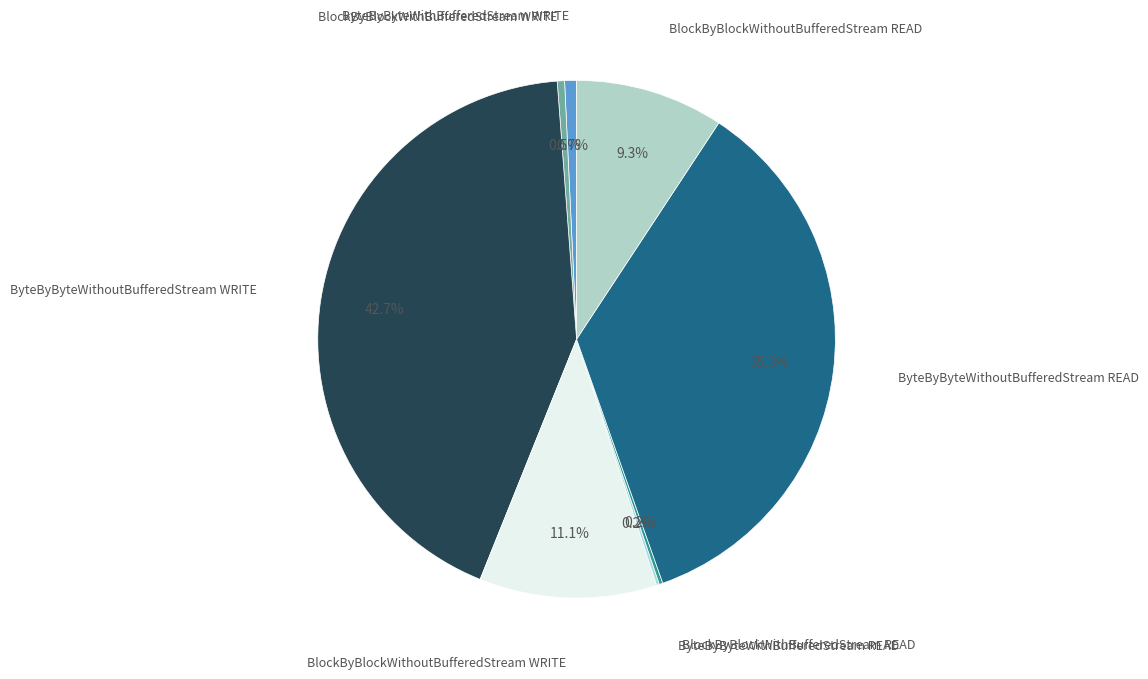

Which slice is the smallest?

ByteByByteWithBufferedStream READ